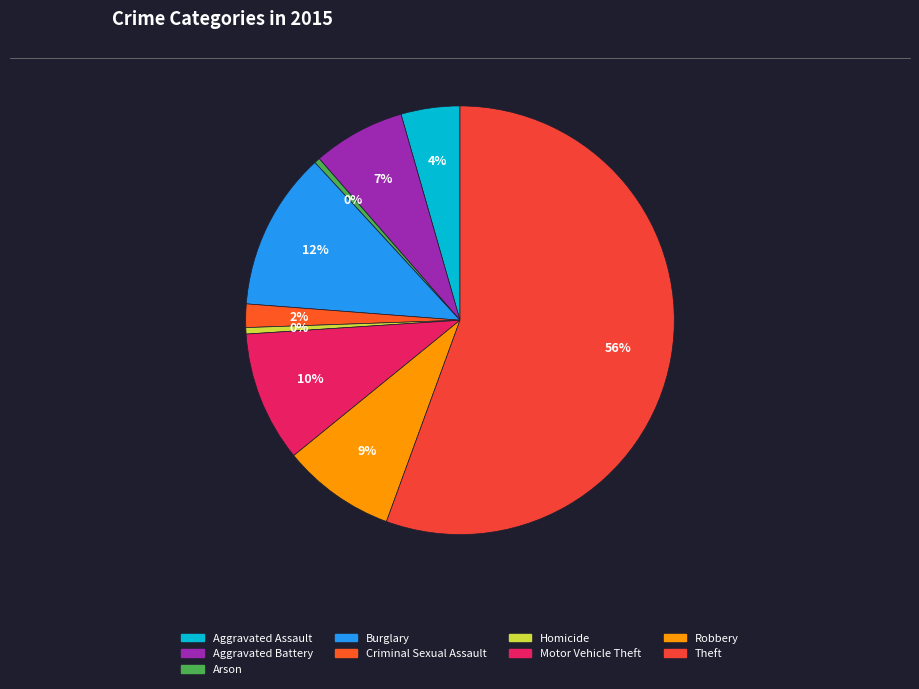

How many segments does this pie chart have?

9